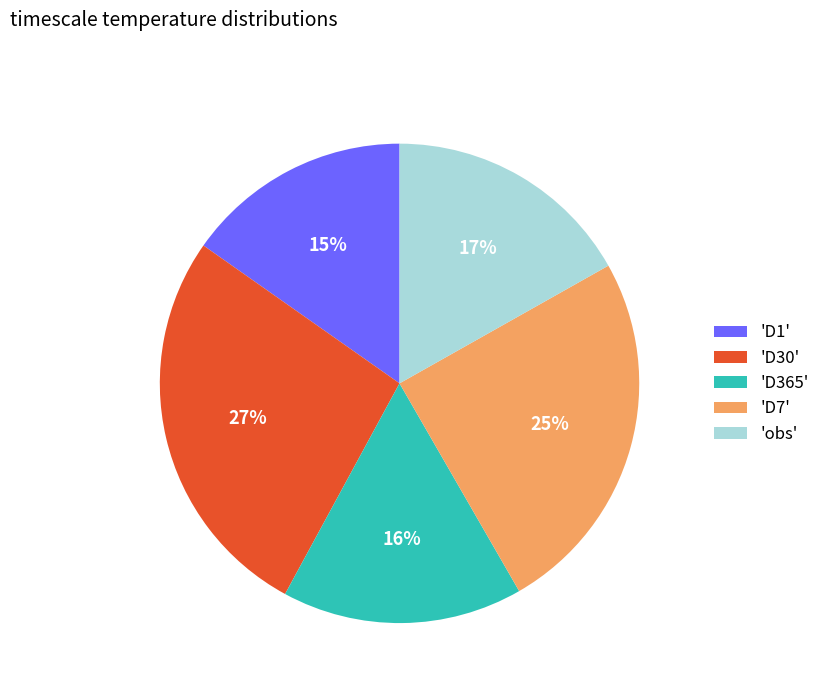

The 'D1' slice represents 15% of the pie. True or false?

True